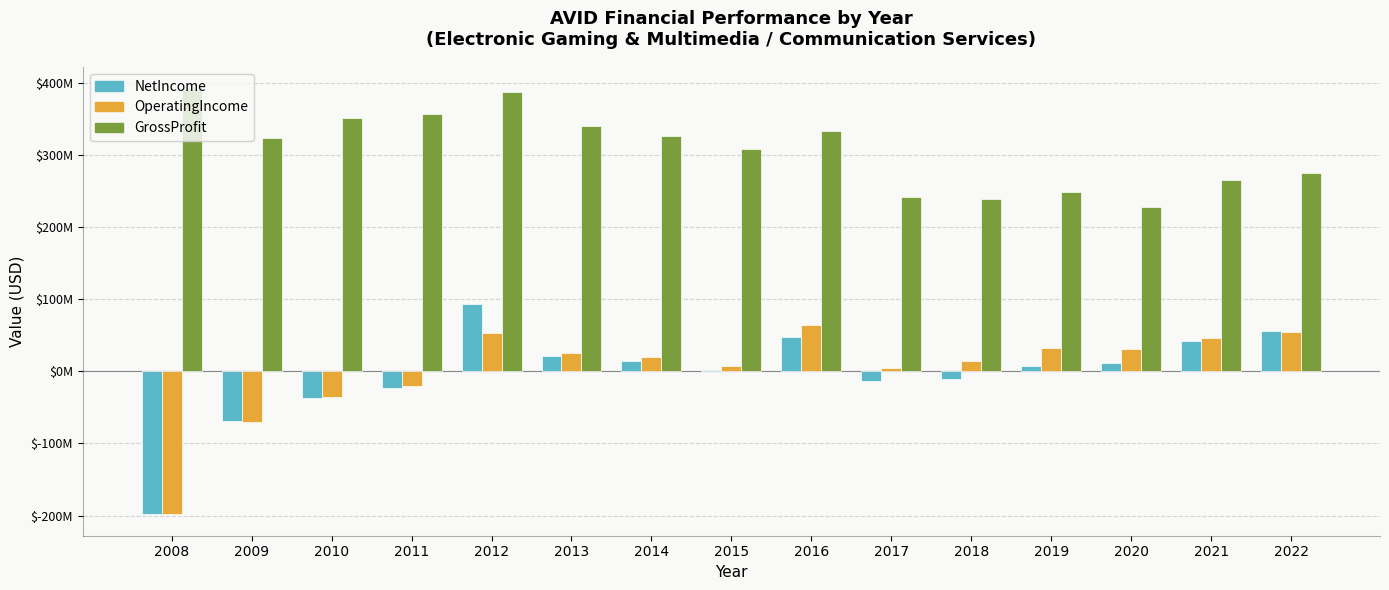

True or false: GrossProfit has a value of 389423145 at 2021.

False